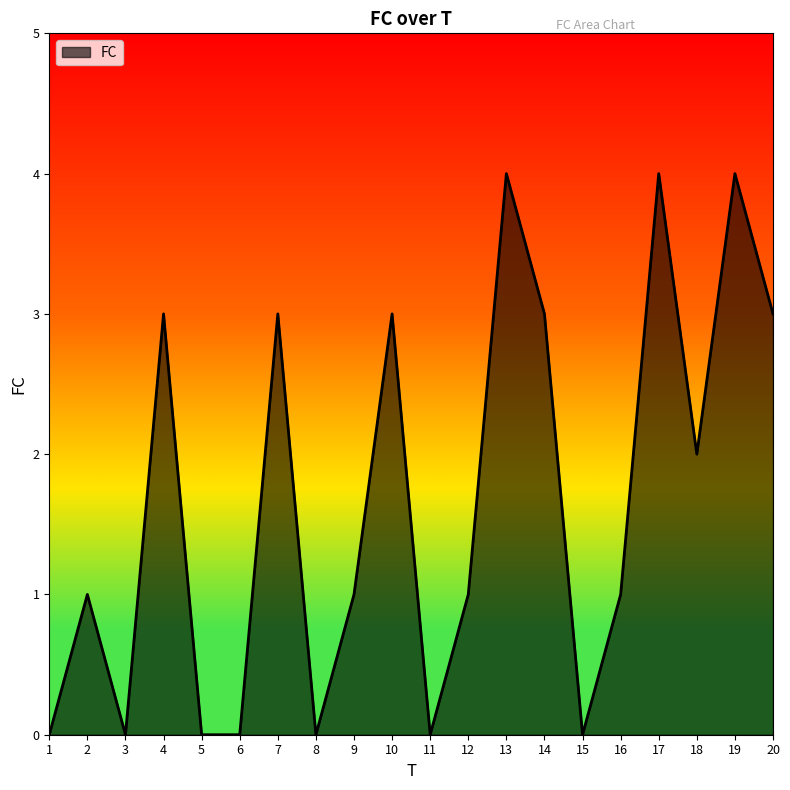

True or false: the data shows 6 at 13.

False